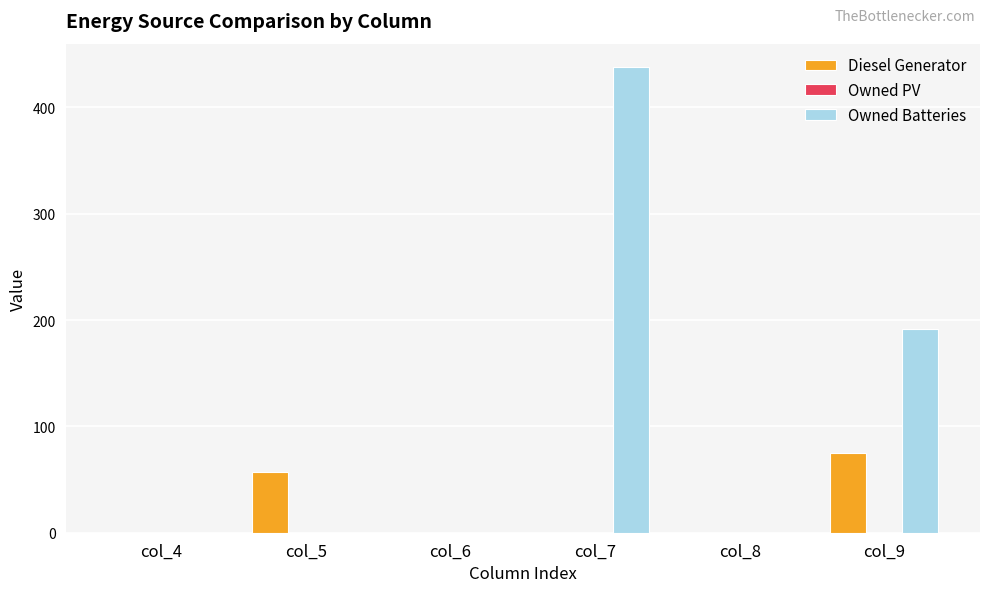

Between col_6 and col_7, which series saw the biggest shift?

Owned Batteries